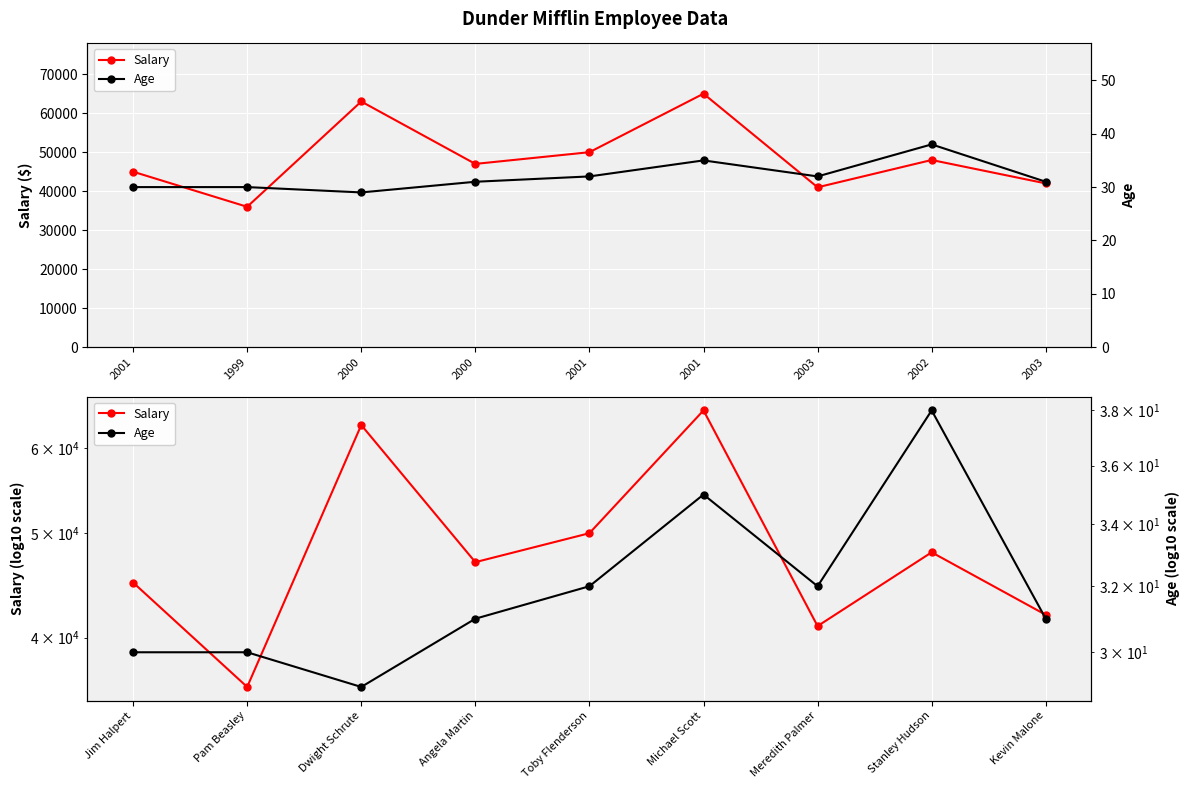

What is the highest value of the Salary series?

65000